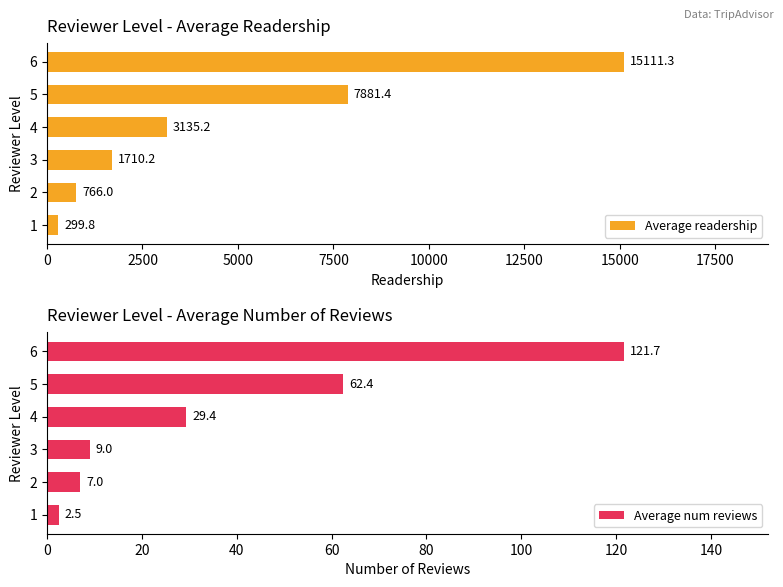

Is it true that Average readership equals 714.4 at 4?

False